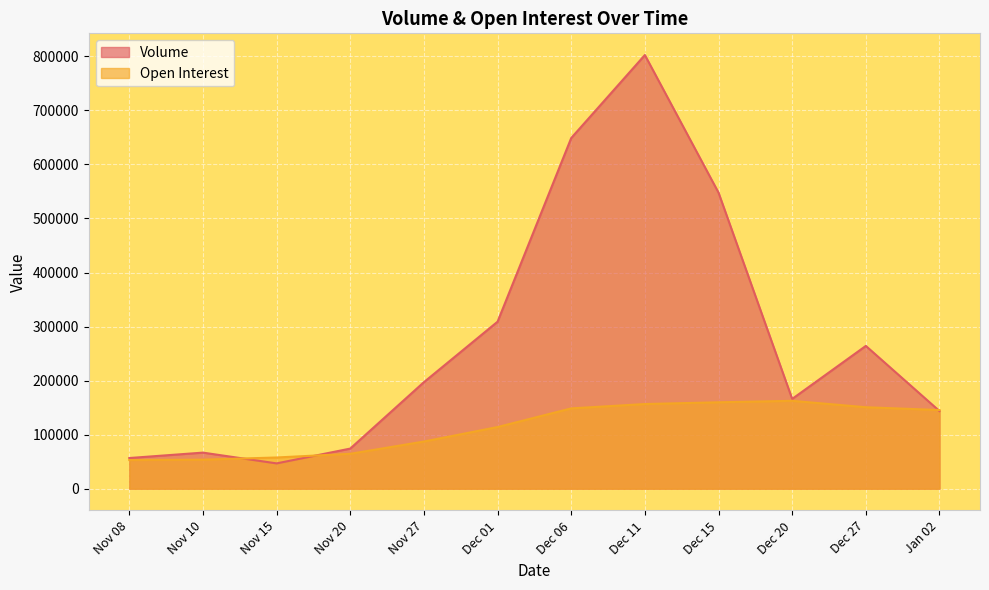

List the labels in order of Open Interest value, largest first.

Dec 20, Dec 15, Dec 11, Dec 27, Dec 06, Jan 02, Dec 01, Nov 27, Nov 20, Nov 15, Nov 10, Nov 08